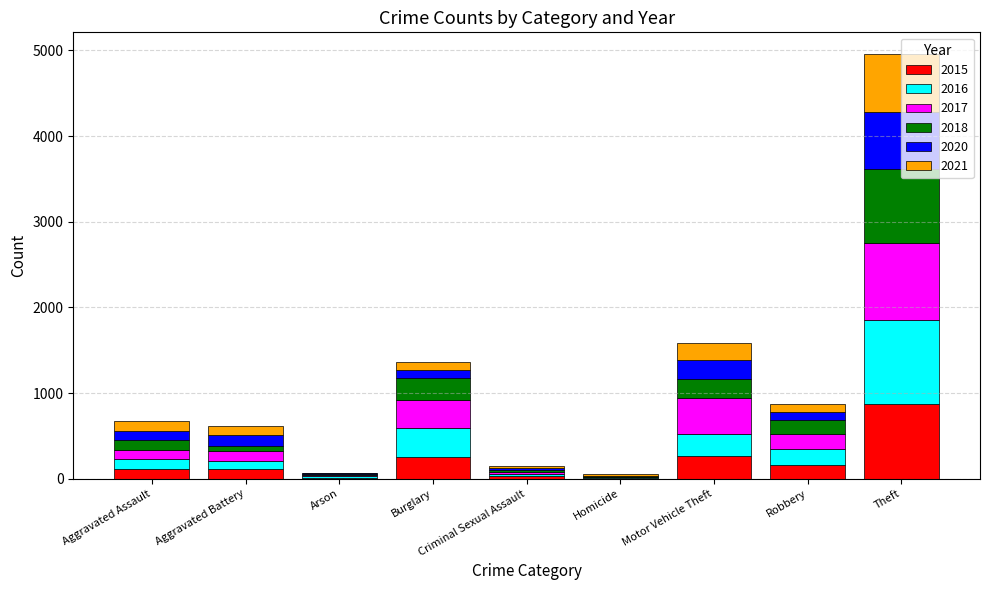

What is the sum of all 2015 values?

1811